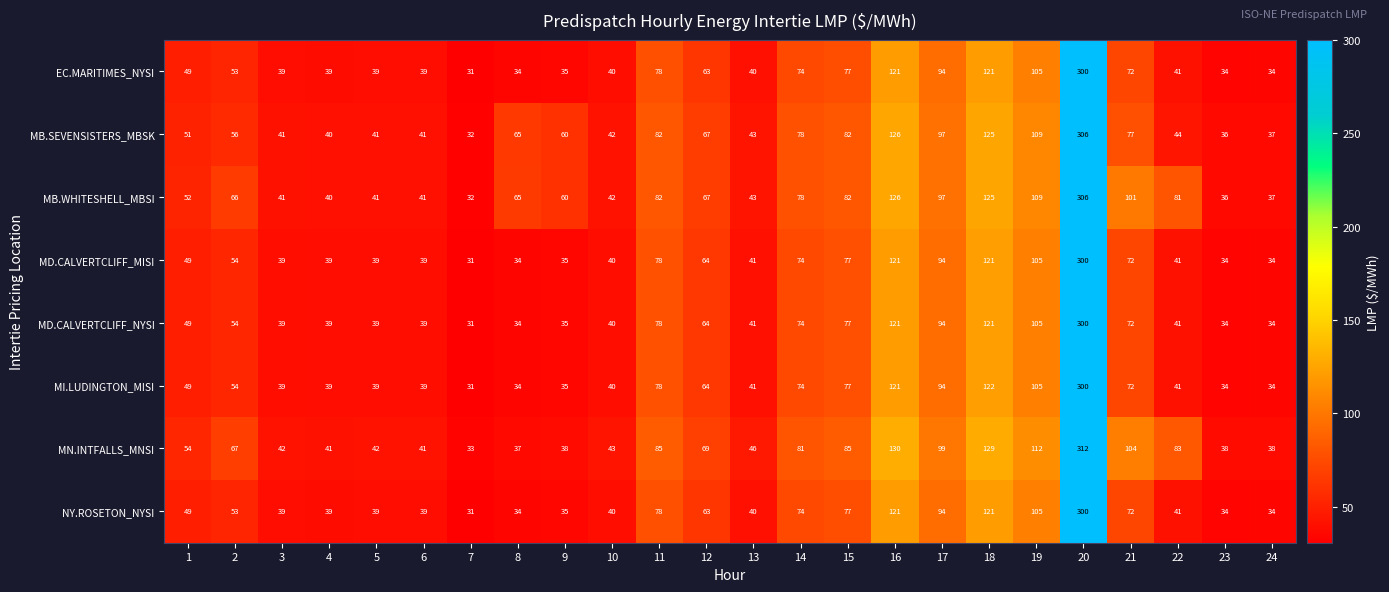

Is the value of MD.CALVERTCLIFF_MISI at 11 greater than the value of MD.CALVERTCLIFF_NYSI at 17?

No